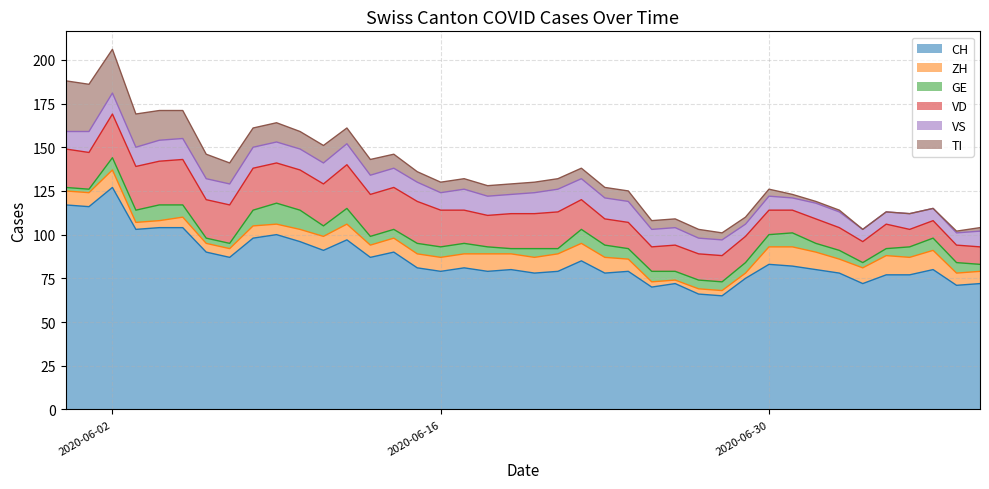

How many series are shown in this chart?

6